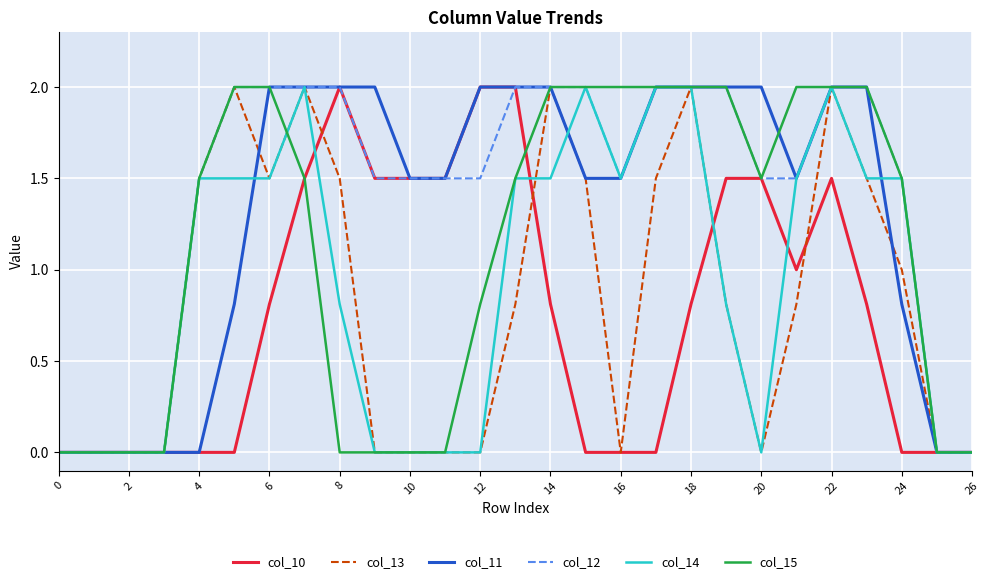

Count the number of data series in this chart.

6